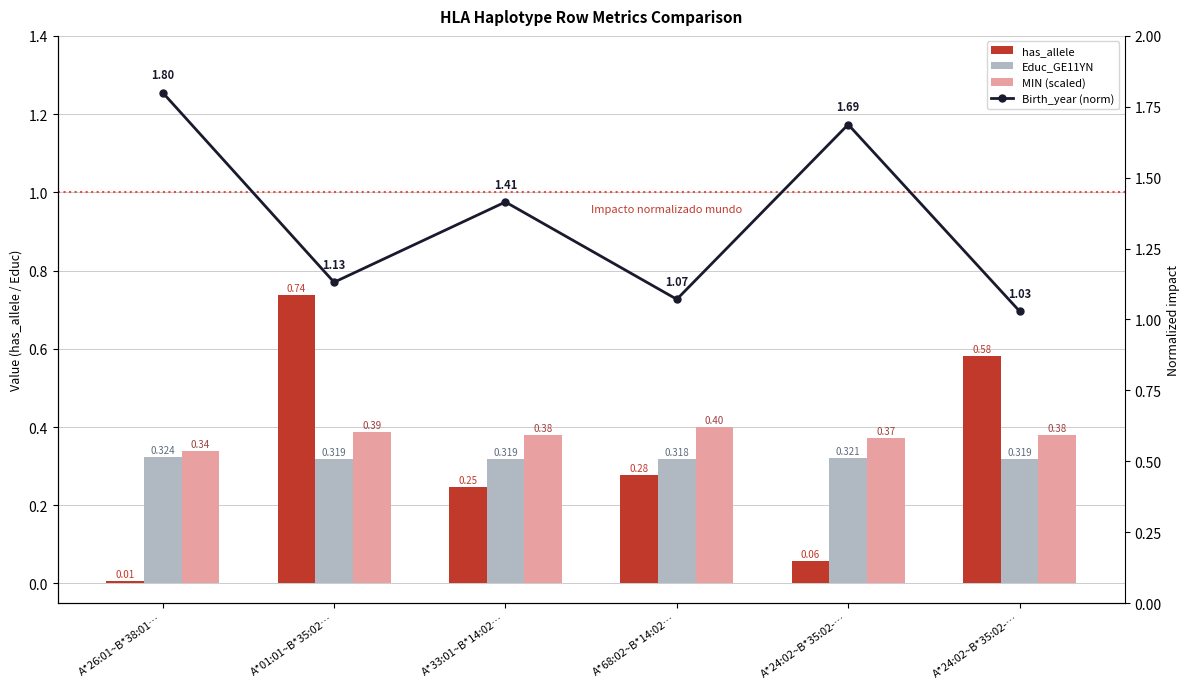

What is the spread (max minus min) of values at A*24:02~B*35:02-…?

1.6